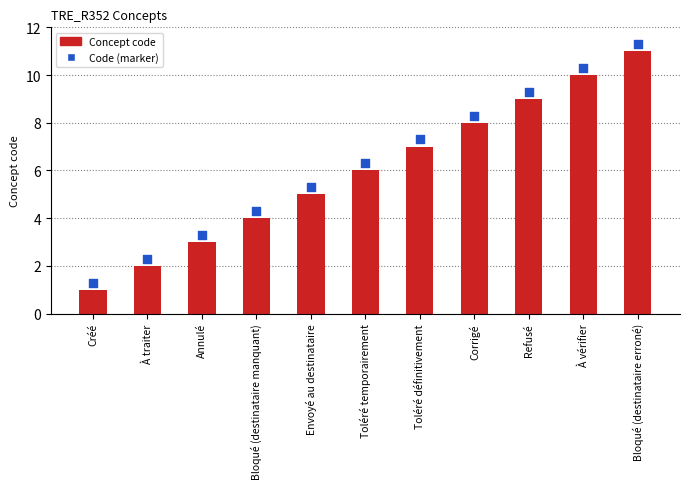

Which series contains the highest Y value?

Code (marker)